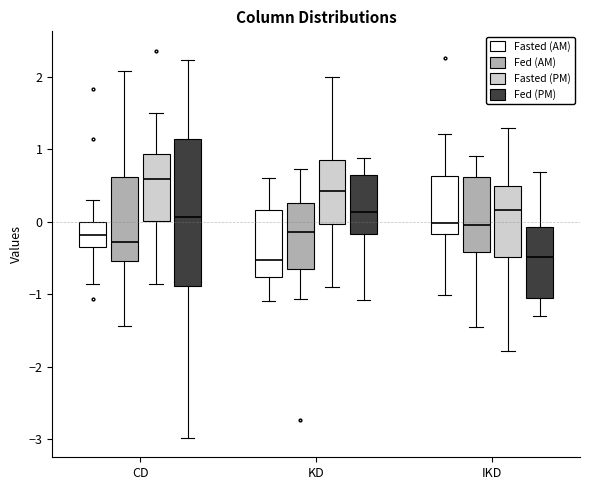

Reading left to right, read every box against the y-axis: the position of its median line, the range the box covers, and the ends of its whiskers. The values are not printed on the chart, so give them approximately, as read against the axis.

CD (Fasted (AM)): median -0.2, box -0.4 to 0.0, whiskers -0.9 to 0.3
CD (Fed (AM)): median -0.3, box -0.5 to 0.6, whiskers -1.4 to 2.1
CD (Fasted (PM)): median 0.6, box 0.0 to 0.9, whiskers -0.9 to 1.5
CD (Fed (PM)): median 0.1, box -0.9 to 1.1, whiskers -3.0 to 2.2
KD (Fasted (AM)): median -0.5, box -0.8 to 0.2, whiskers -1.1 to 0.6
KD (Fed (AM)): median -0.1, box -0.7 to 0.3, whiskers -1.1 to 0.7
KD (Fasted (PM)): median 0.4, box 0.0 to 0.9, whiskers -0.9 to 2.0
KD (Fed (PM)): median 0.1, box -0.2 to 0.6, whiskers -1.1 to 0.9
IKD (Fasted (AM)): median 0.0, box -0.2 to 0.6, whiskers -1.0 to 1.2
IKD (Fed (AM)): median -0.1, box -0.4 to 0.6, whiskers -1.5 to 0.9
IKD (Fasted (PM)): median 0.2, box -0.5 to 0.5, whiskers -1.8 to 1.3
IKD (Fed (PM)): median -0.5, box -1.0 to -0.1, whiskers -1.3 to 0.7